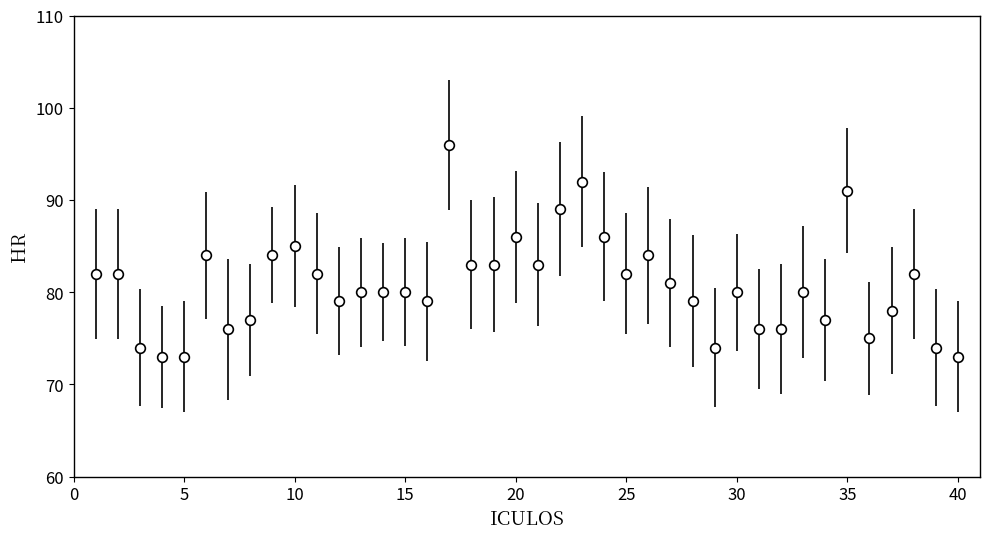

What is the value of the 3rd point from the left?

74